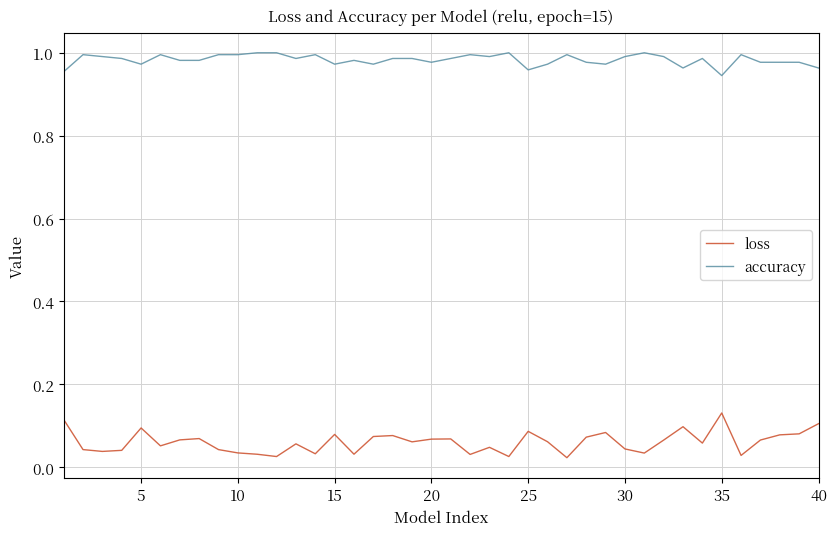

Count the loss values in the range 0 to 1.

40